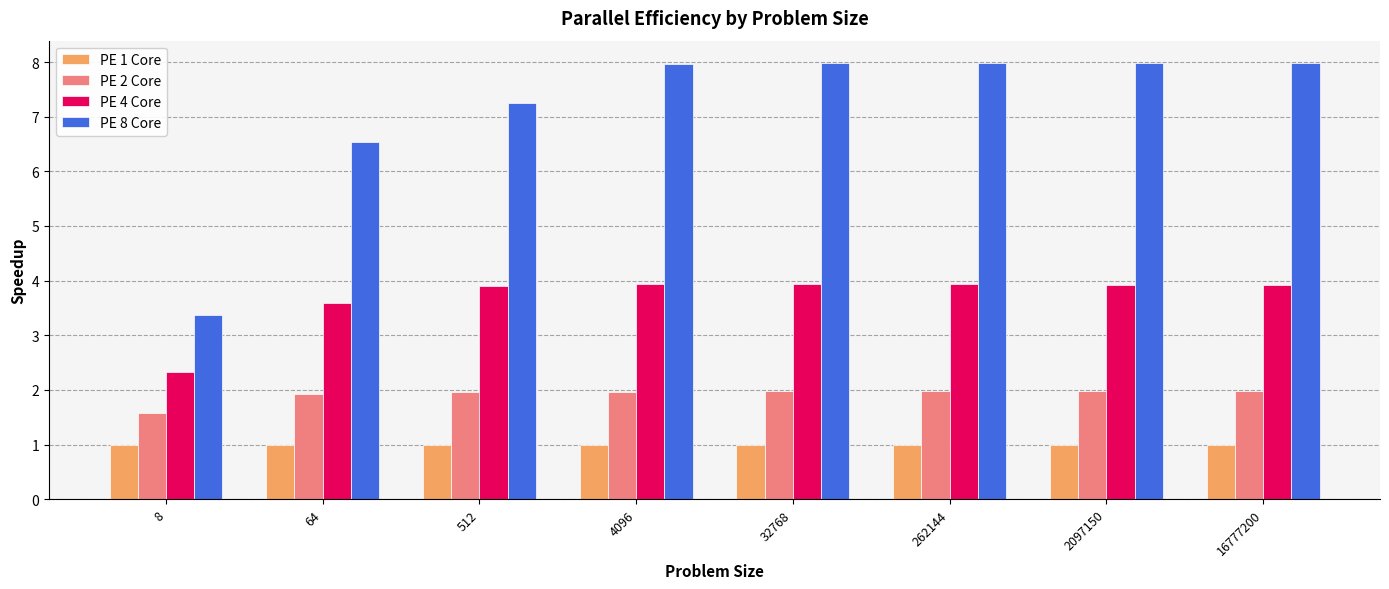

Reading right to left, extract all data points from this chart.

PE 1 Core: 16777200=1.0	2097150=1.0	262144=1.0	32768=1.0	4096=1.0	512=1.0	64=1.0	8=1.0
PE 2 Core: 16777200=2.0	2097150=2.0	262144=2.0	32768=2.0	4096=2.0	512=2.0	64=1.9	8=1.6
PE 4 Core: 16777200=3.9	2097150=3.9	262144=3.9	32768=3.9	4096=3.9	512=3.9	64=3.6	8=2.3
PE 8 Core: 16777200=8.0	2097150=8.0	262144=8.0	32768=8.0	4096=8.0	512=7.3	64=6.5	8=3.4